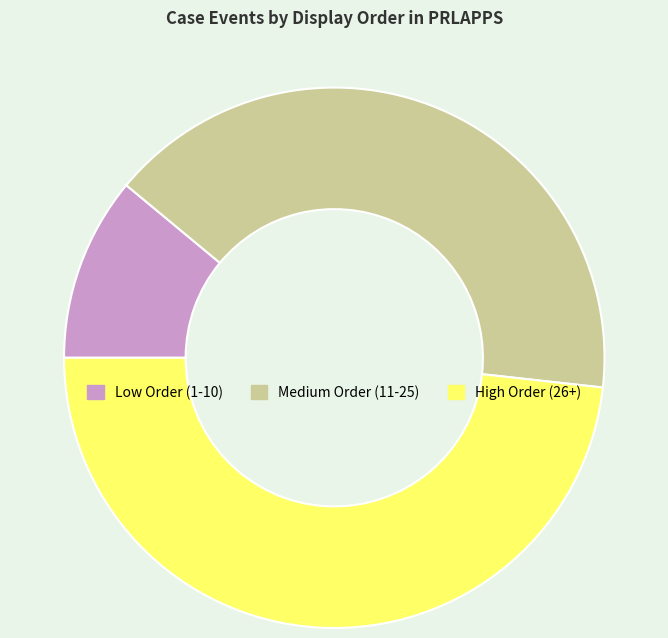

Is the sum of Medium Order (11-25) and Low Order (1-10) greater than half?

Yes